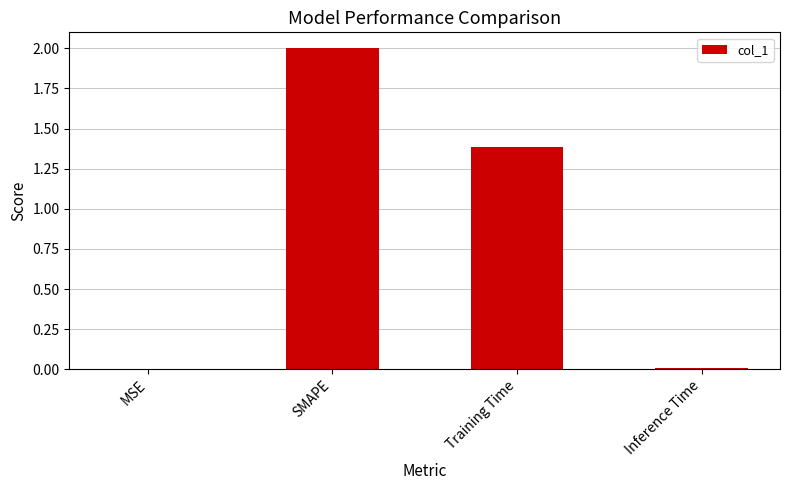

What is the sum of all values?

3.4